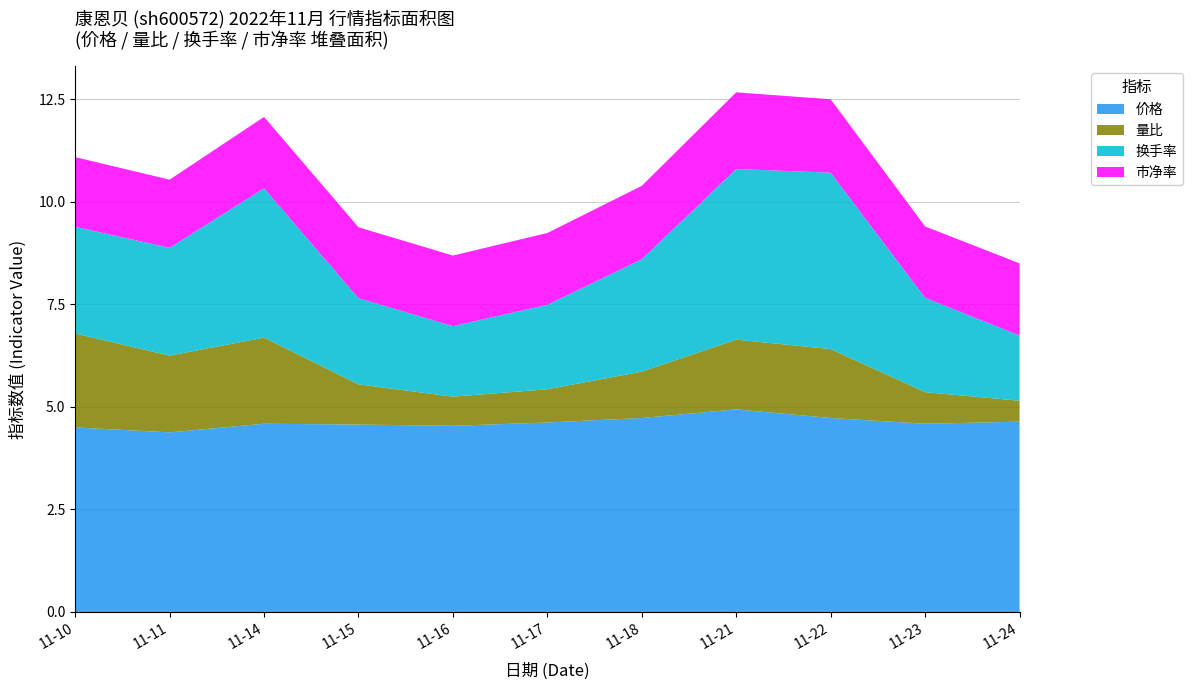

Reading left to right, list all the values displayed in this chart.

价格: 2022-11-10=4.5	2022-11-11=4.4	2022-11-14=4.6	2022-11-15=4.6	2022-11-16=4.5	2022-11-17=4.6	2022-11-18=4.7	2022-11-21=4.9	2022-11-22=4.7	2022-11-23=4.6	2022-11-24=4.6
量比: 2022-11-10=2.3	2022-11-11=1.9	2022-11-14=2.1	2022-11-15=1.0	2022-11-16=0.7	2022-11-17=0.8	2022-11-18=1.1	2022-11-21=1.7	2022-11-22=1.7	2022-11-23=0.8	2022-11-24=0.5
换手率: 2022-11-10=2.6	2022-11-11=2.6	2022-11-14=3.6	2022-11-15=2.1	2022-11-16=1.7	2022-11-17=2.1	2022-11-18=2.7	2022-11-21=4.2	2022-11-22=4.3	2022-11-23=2.3	2022-11-24=1.6
市净率: 2022-11-10=1.7	2022-11-11=1.7	2022-11-14=1.7	2022-11-15=1.7	2022-11-16=1.7	2022-11-17=1.8	2022-11-18=1.8	2022-11-21=1.9	2022-11-22=1.8	2022-11-23=1.7	2022-11-24=1.8